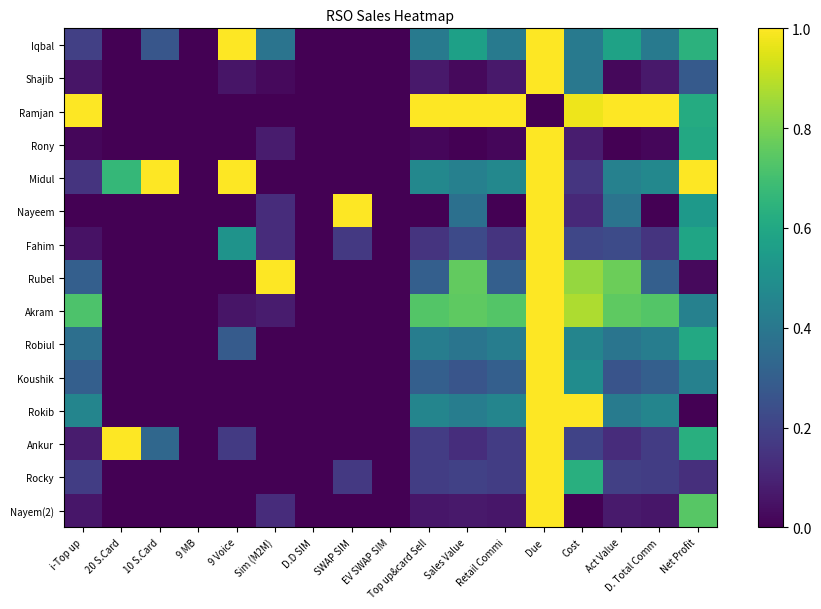

Rank the series at Retail Commi from highest to lowest value.

Ramjan, Akram, Midul, Rokib, Robiul, Iqbal, Rubel, Koushik, Rocky, Ankur, Fahim, Shajib, Nayem(2), Rony, Nayeem